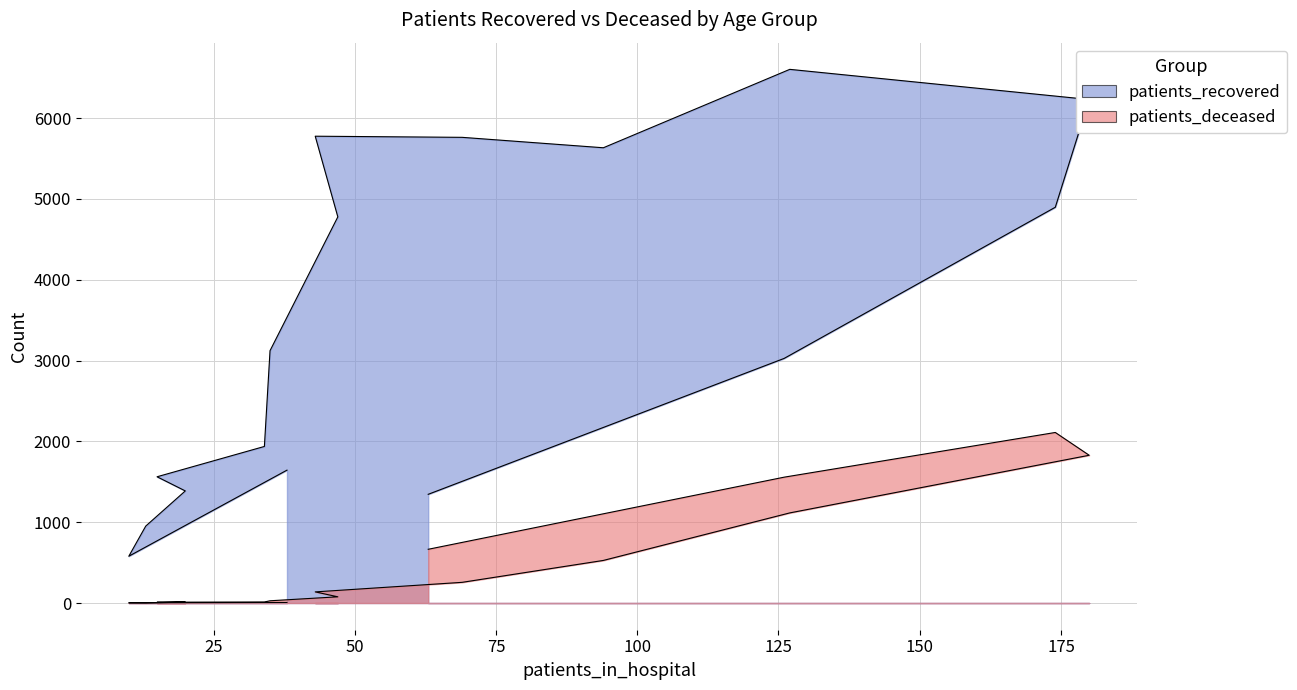

How many lines are shown in the chart?

2